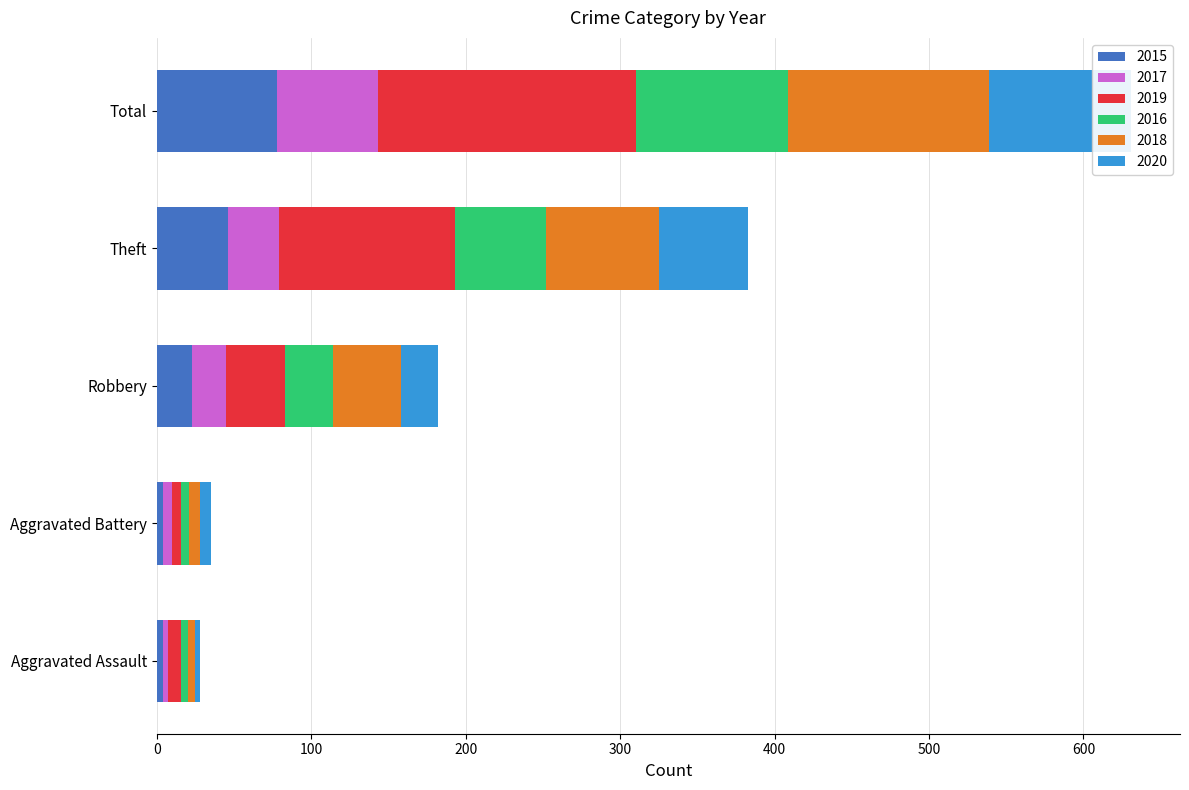

What is the label of the 5th bar from the left?

Total